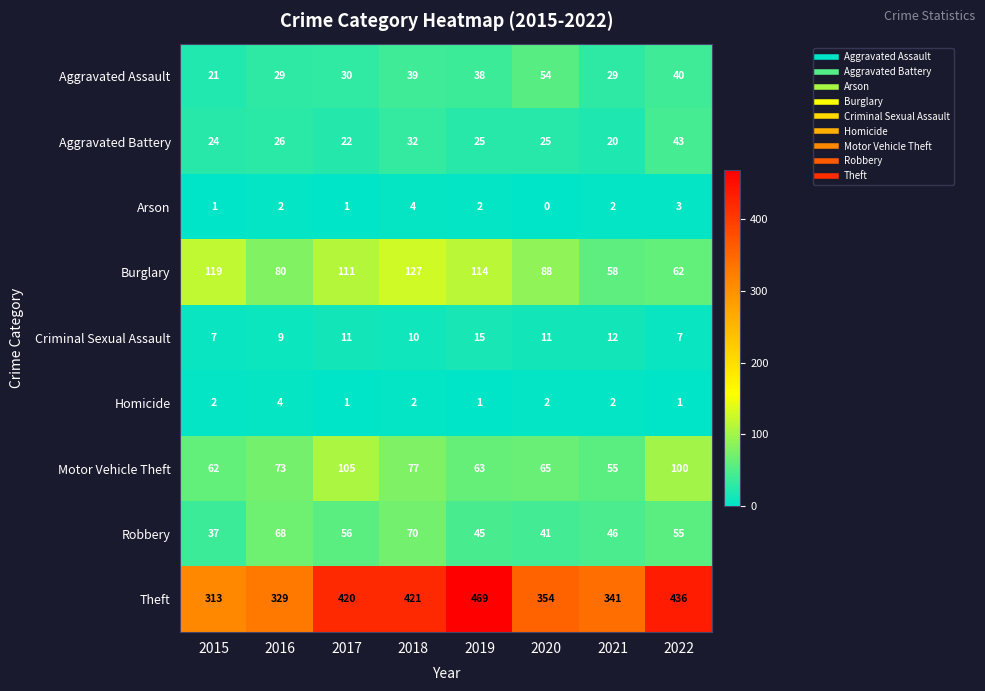

Rank the series at 2018 from lowest to highest value.

Homicide, Arson, Criminal Sexual Assault, Aggravated Battery, Aggravated Assault, Robbery, Motor Vehicle Theft, Burglary, Theft